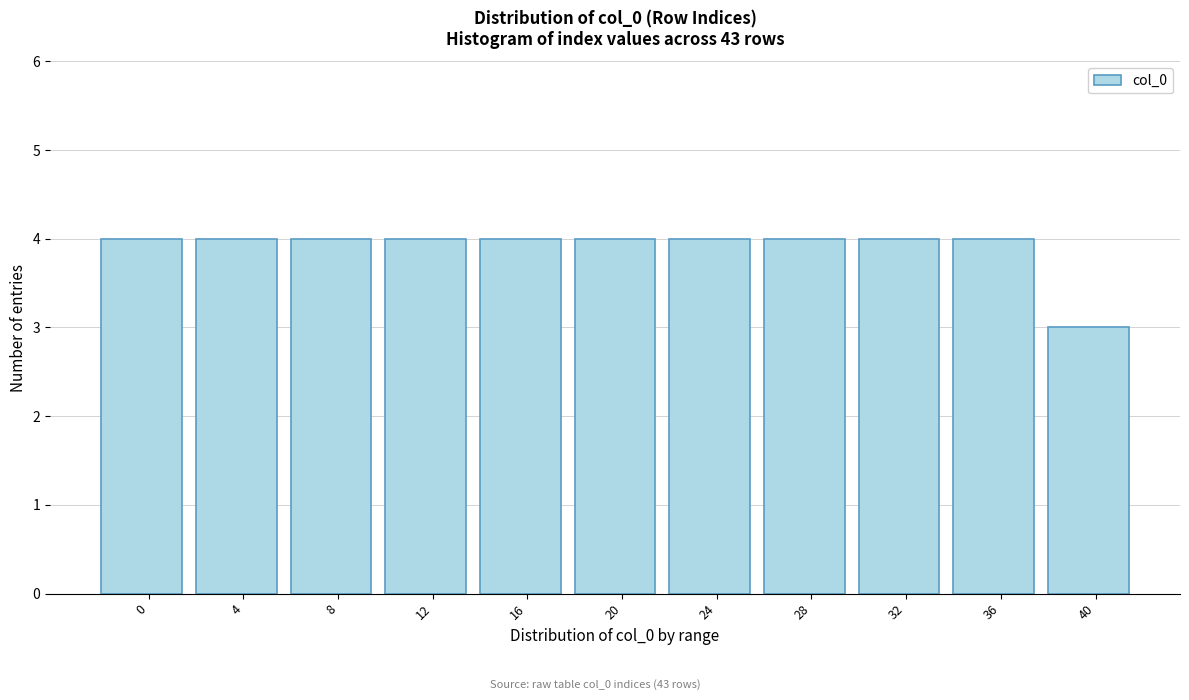

Reading left to right, list all the values displayed in this chart.

4	4	4	4	4	4	4	4	4	4	3